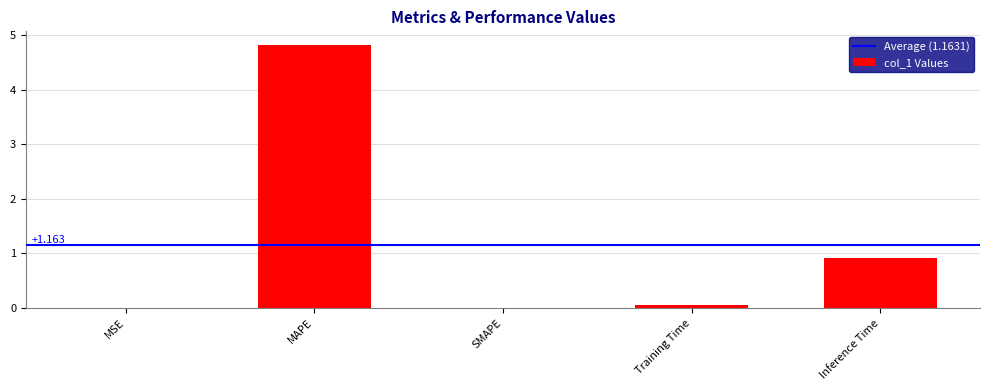

At which label is the value closest to 2?

Inference Time